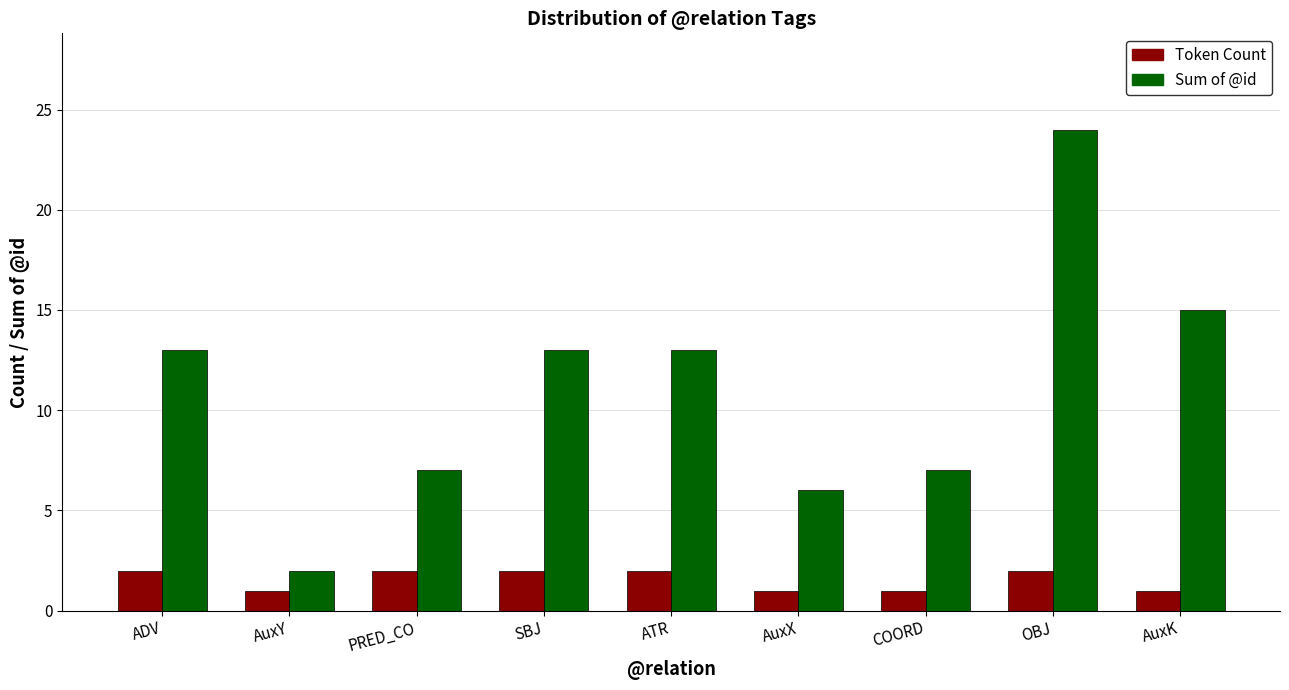

True or false: Token Count has a value of 1 at ADV.

False